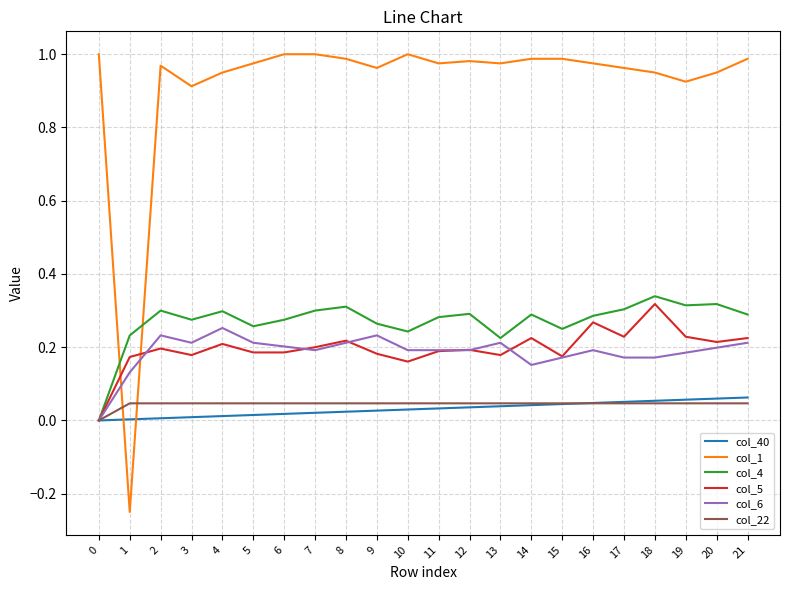

Is the value of col_4 at 0 greater than the value of col_22 at 9?

No